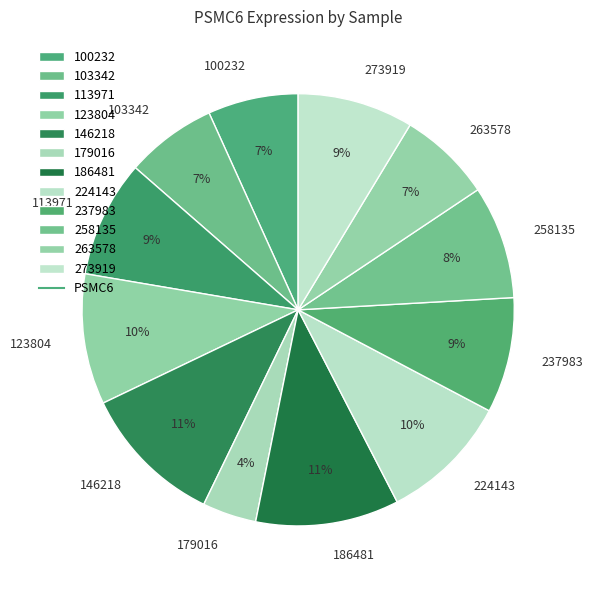

Approximately how many times larger is the value at 113971 compared to 263578?

1.3